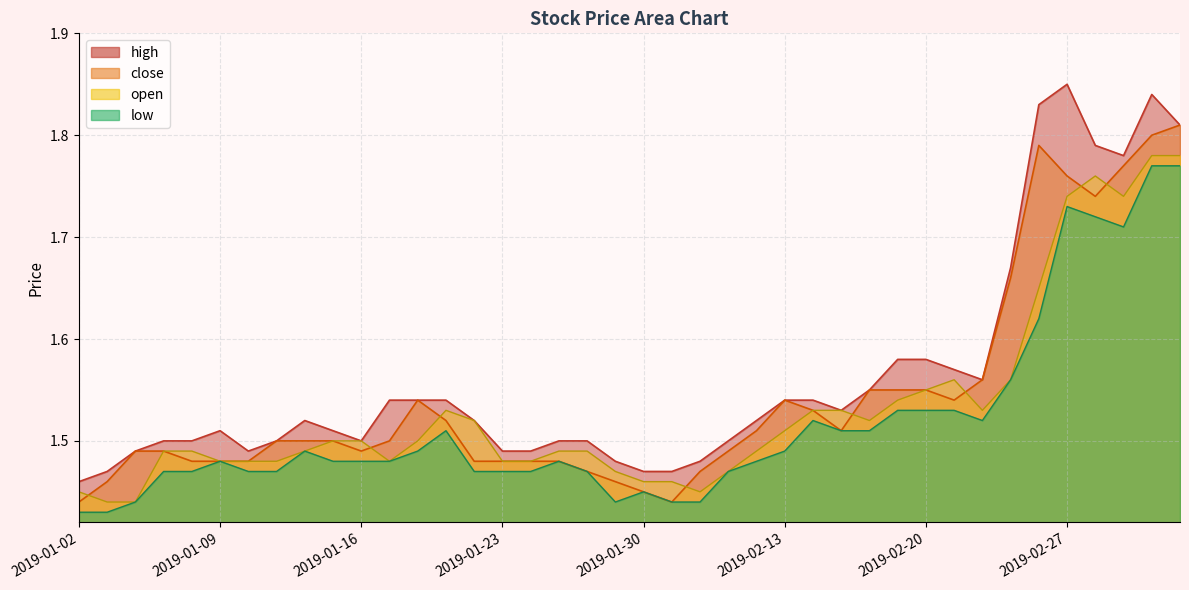

The value of high at 2019-01-30 is 1.9. True or false?

False